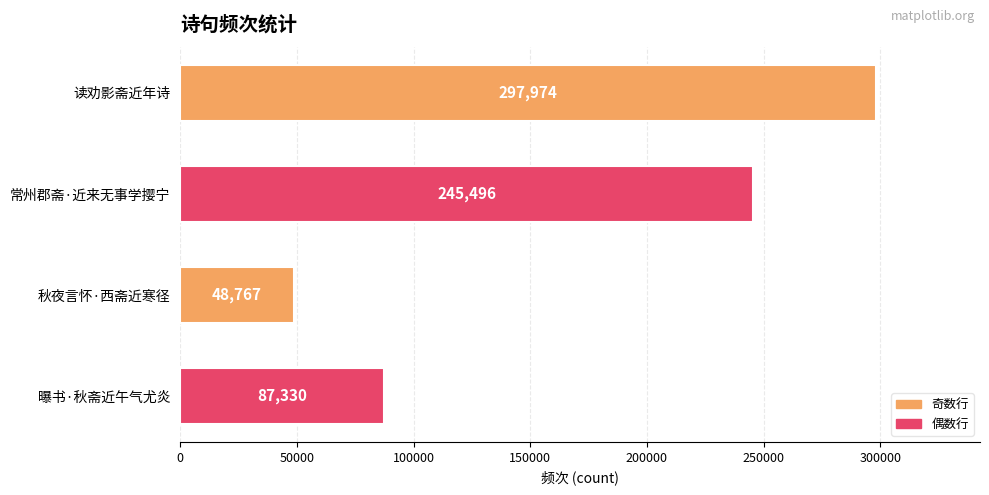

Rank the categories by value from highest to lowest.

读劝影斋近年诗, 常州郡斋·近来无事学撄宁, 曝书·秋斋近午气尤炎, 秋夜言怀·西斋近寒径